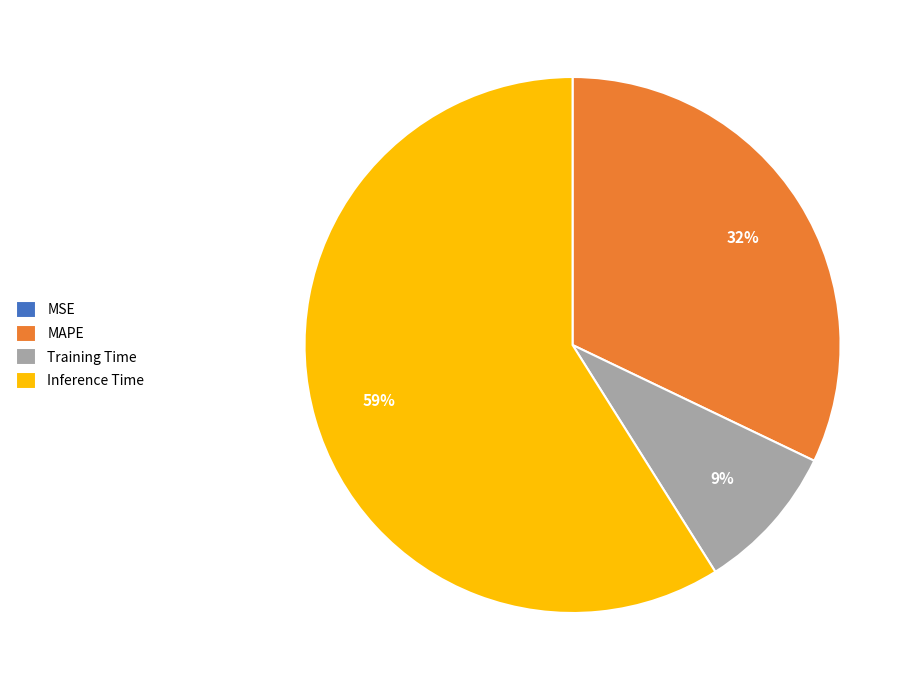

To the nearest percent, what portion does MAPE represent?

32%